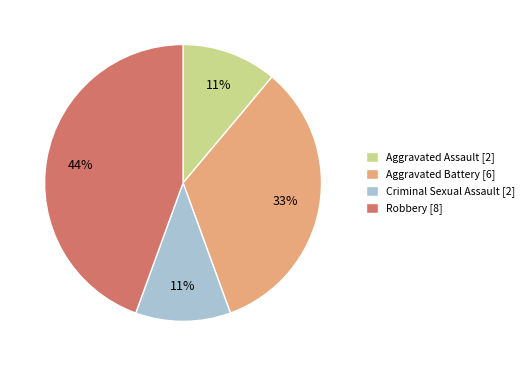

How many slices are in this pie chart?

4